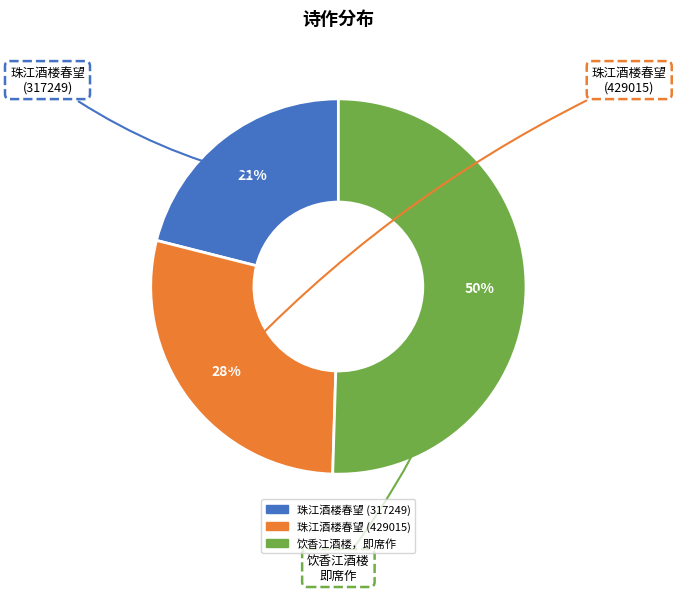

Is the sum of 珠江酒楼春望 (317249) and 珠江酒楼春望 (429015) greater than half?

No